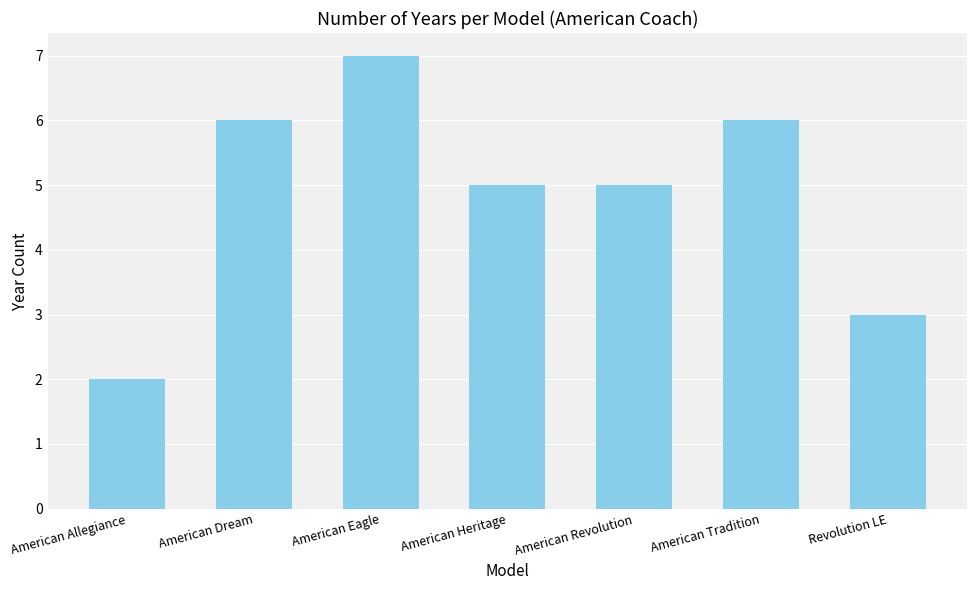

What is the difference between the maximum and minimum values?

5